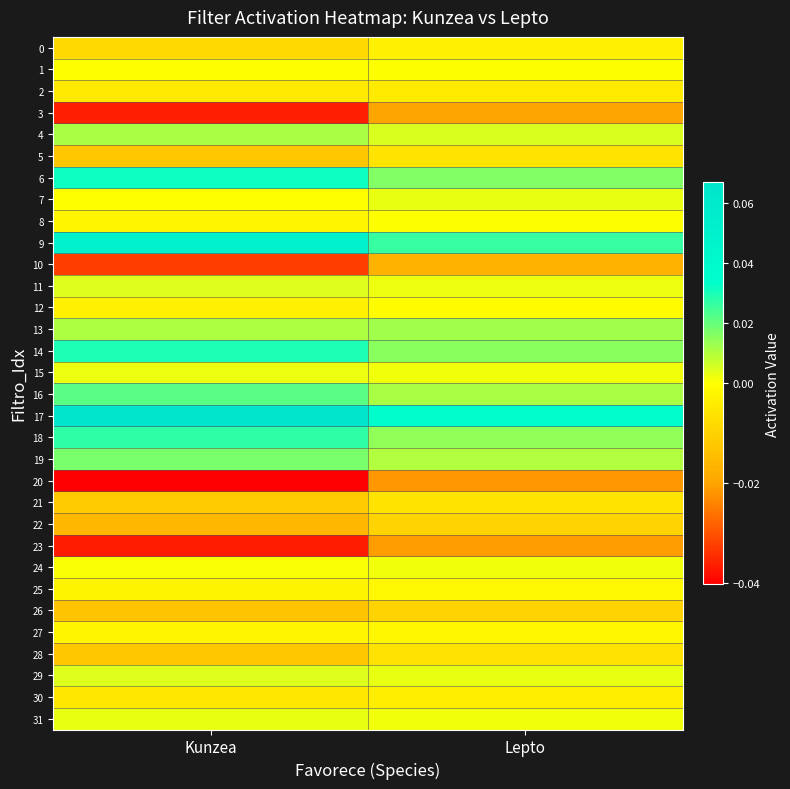

Reading left to right, list all the values displayed in this chart.

0: Kunzea=-0.0	Lepto=-0.0
1: Kunzea=-0.0	Lepto=0.0
2: Kunzea=-0.0	Lepto=-0.0
3: Kunzea=-0.0	Lepto=-0.0
4: Kunzea=0.0	Lepto=0.0
5: Kunzea=-0.0	Lepto=-0.0
6: Kunzea=0.0	Lepto=0.0
7: Kunzea=-0.0	Lepto=0.0
8: Kunzea=-0.0	Lepto=0.0
9: Kunzea=0.1	Lepto=0.0
10: Kunzea=-0.0	Lepto=-0.0
11: Kunzea=0.0	Lepto=0.0
12: Kunzea=-0.0	Lepto=-0.0
13: Kunzea=0.0	Lepto=0.0
14: Kunzea=0.0	Lepto=0.0
15: Kunzea=0.0	Lepto=0.0
16: Kunzea=0.0	Lepto=0.0
17: Kunzea=0.1	Lepto=0.0
18: Kunzea=0.0	Lepto=0.0
19: Kunzea=0.0	Lepto=0.0
20: Kunzea=-0.0	Lepto=-0.0
21: Kunzea=-0.0	Lepto=-0.0
22: Kunzea=-0.0	Lepto=-0.0
23: Kunzea=-0.0	Lepto=-0.0
24: Kunzea=0.0	Lepto=0.0
25: Kunzea=-0.0	Lepto=-0.0
26: Kunzea=-0.0	Lepto=-0.0
27: Kunzea=-0.0	Lepto=-0.0
28: Kunzea=-0.0	Lepto=-0.0
29: Kunzea=0.0	Lepto=0.0
30: Kunzea=-0.0	Lepto=-0.0
31: Kunzea=0.0	Lepto=0.0